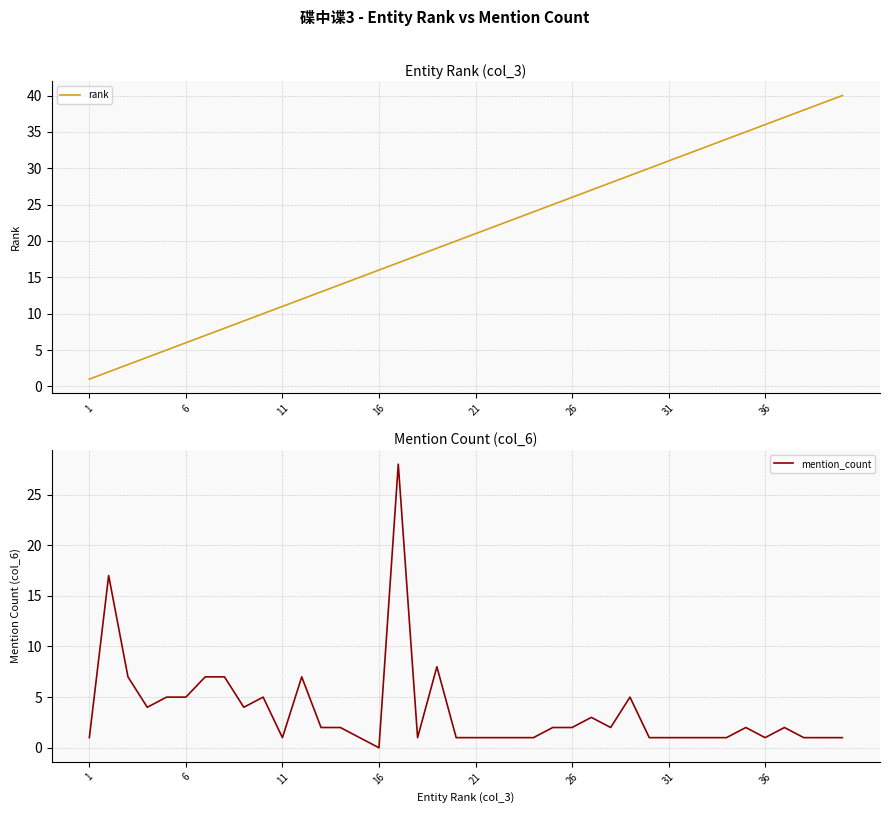

What is the difference between the maximum and minimum values in the mention_count series?

28